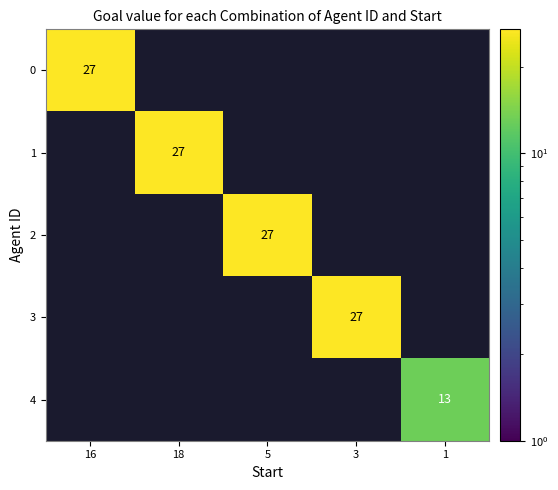

The value of 1 at 18 is 27. True or false?

True